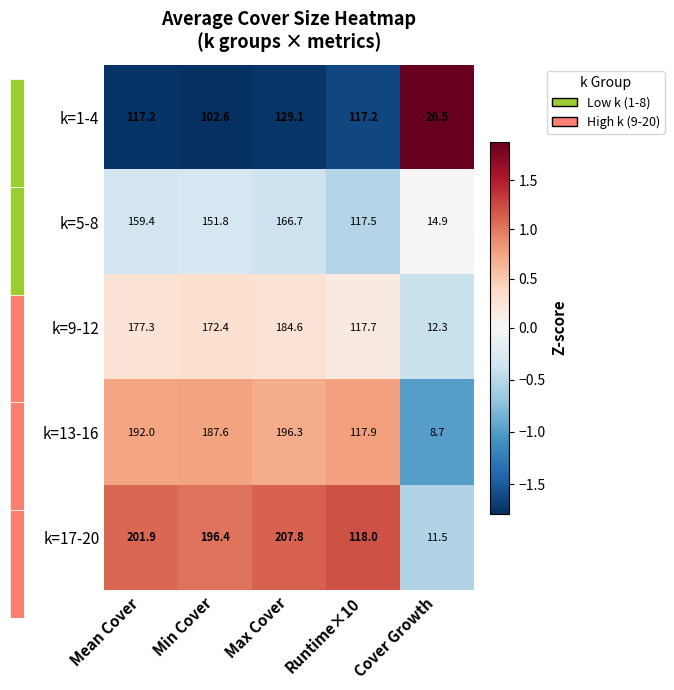

Reading left to right, extract all data points from this chart.

k=1-4: Mean Cover=117.2	Min Cover=102.6	Max Cover=129.1	Runtime×10=117.2	Cover Growth=26.5
k=5-8: Mean Cover=159.4	Min Cover=151.8	Max Cover=166.7	Runtime×10=117.5	Cover Growth=14.9
k=9-12: Mean Cover=177.3	Min Cover=172.4	Max Cover=184.6	Runtime×10=117.7	Cover Growth=12.3
k=13-16: Mean Cover=192.0	Min Cover=187.6	Max Cover=196.3	Runtime×10=117.9	Cover Growth=8.7
k=17-20: Mean Cover=201.9	Min Cover=196.4	Max Cover=207.8	Runtime×10=118.0	Cover Growth=11.5